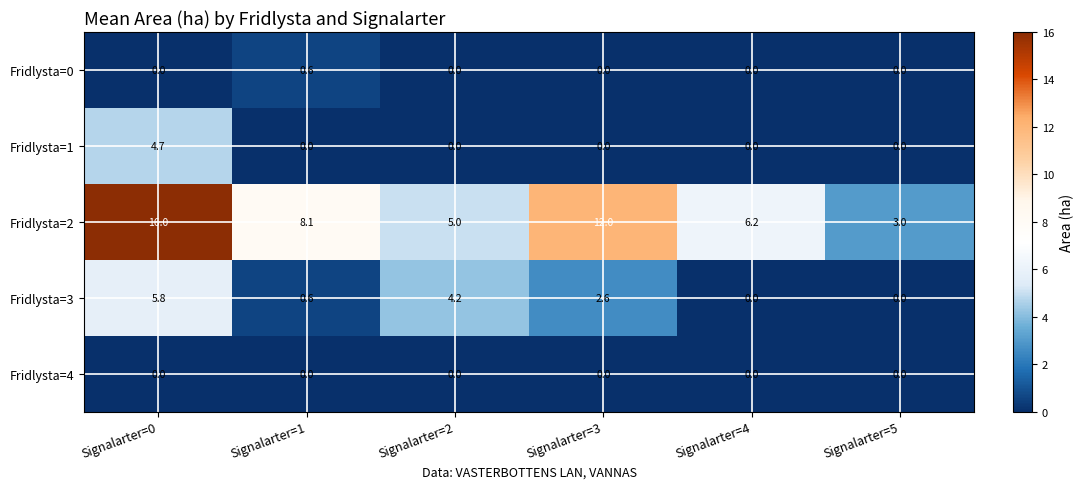

The Fridlysta=3 series shows 4.2 at Signalarter=2. True or false?

True